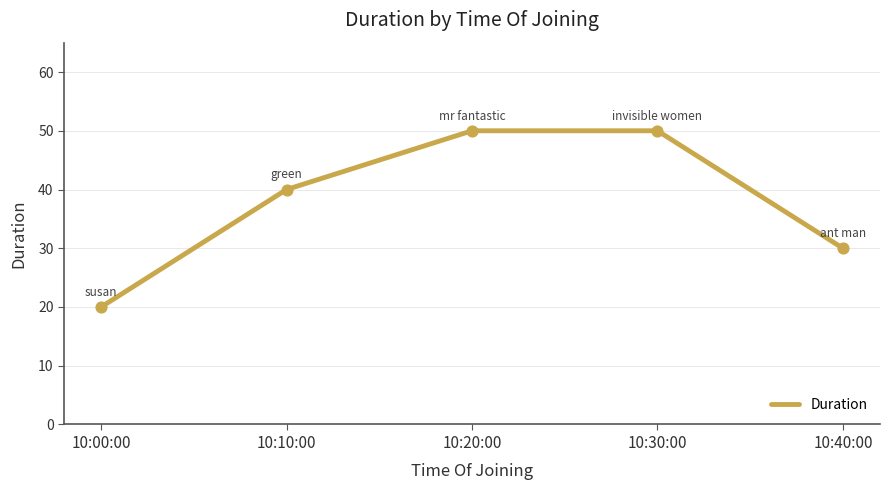

What is the change in value from 10:10:00 to 10:30:00?

+10